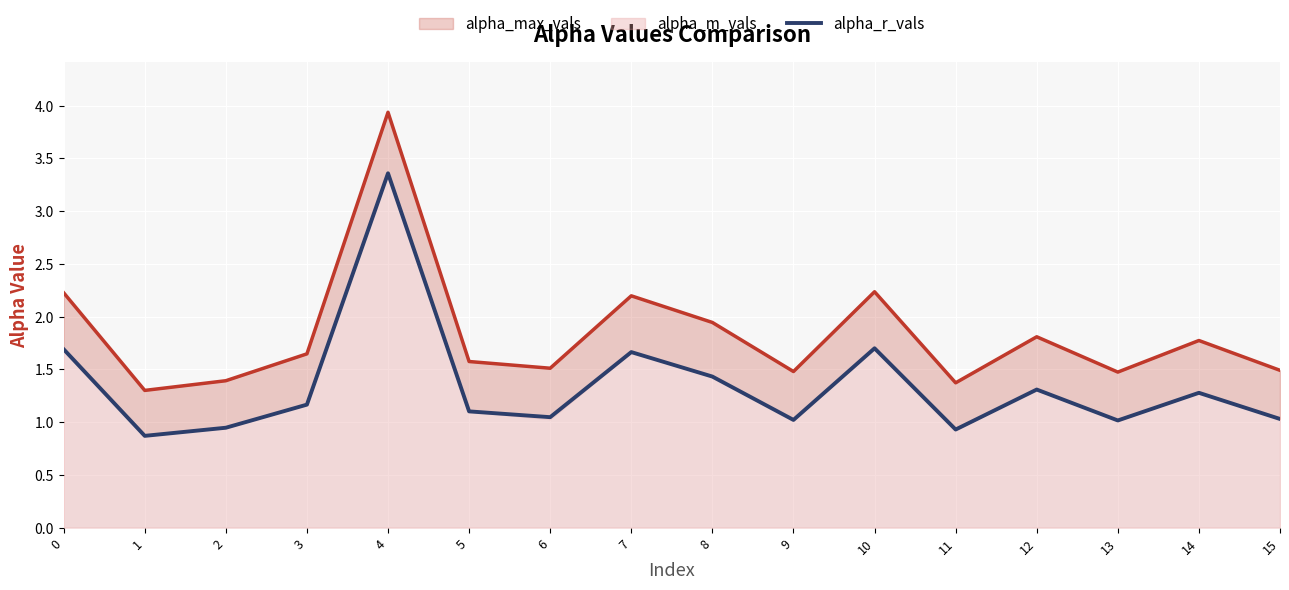

What is the change in value from 8 to 12?

-0.1